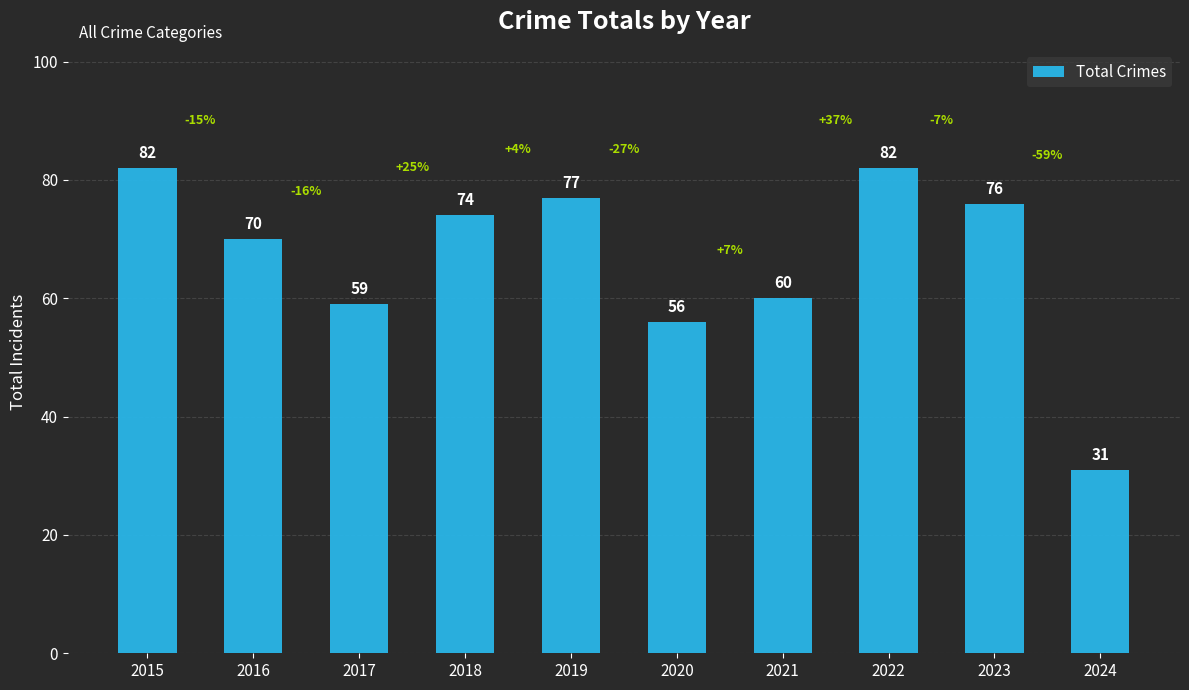

What is the value of the 4th bar from the left?

74